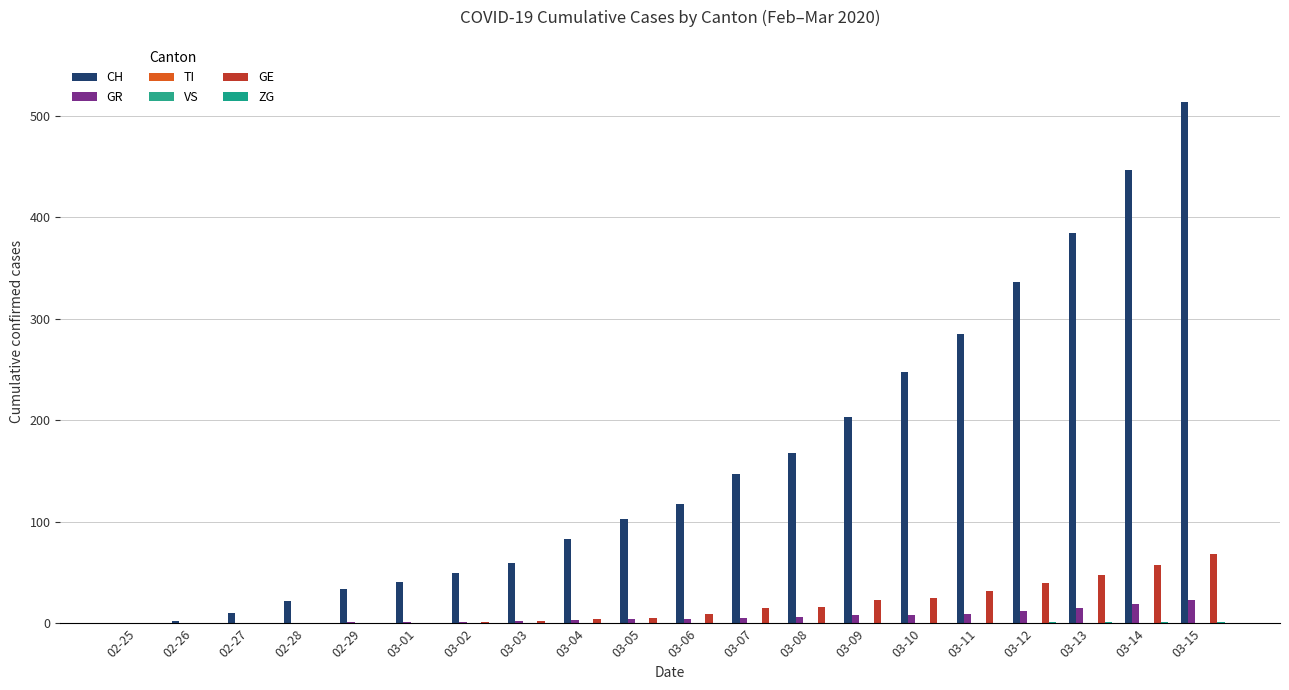

What is the label of the 3rd bar from the right?

03-13